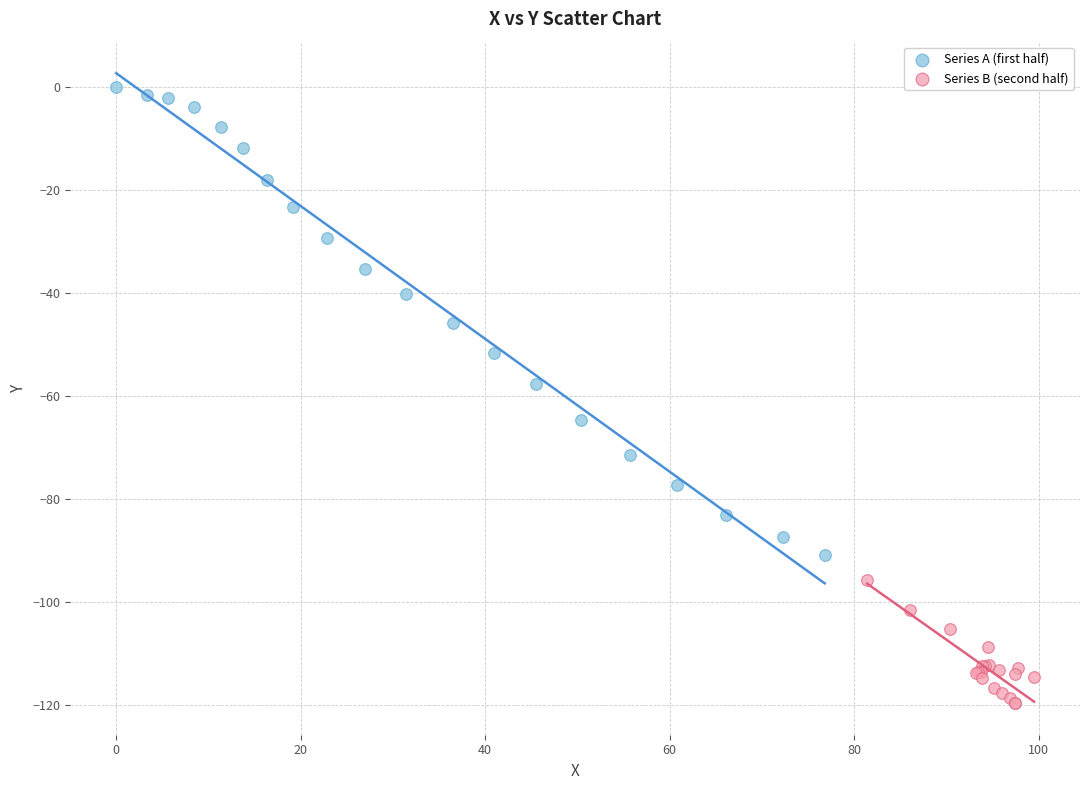

Which series reaches the minimum Y coordinate?

Series B (second half)